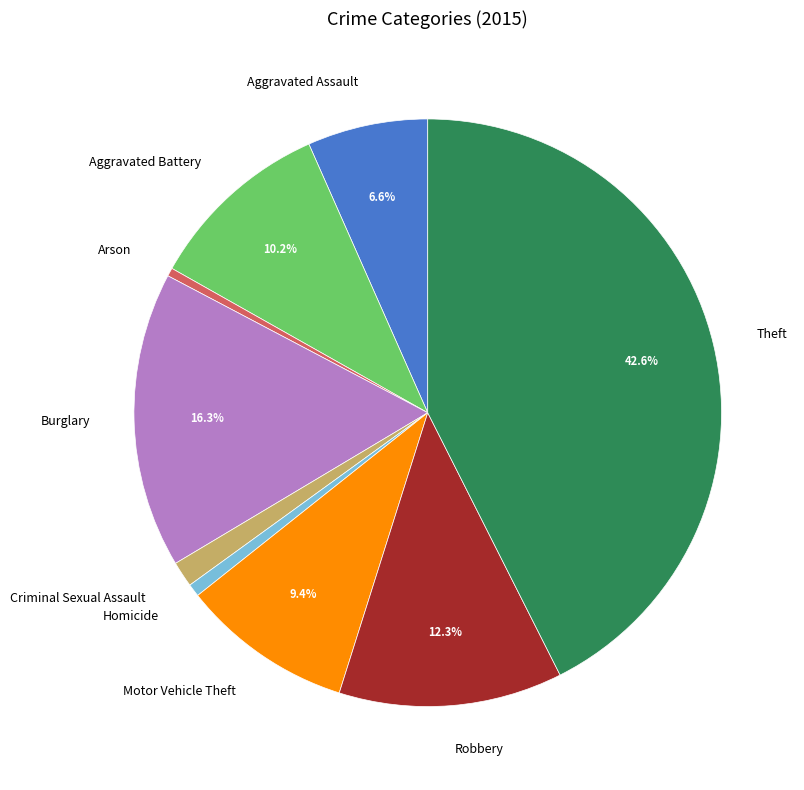

Which category has the biggest portion of the pie?

Theft